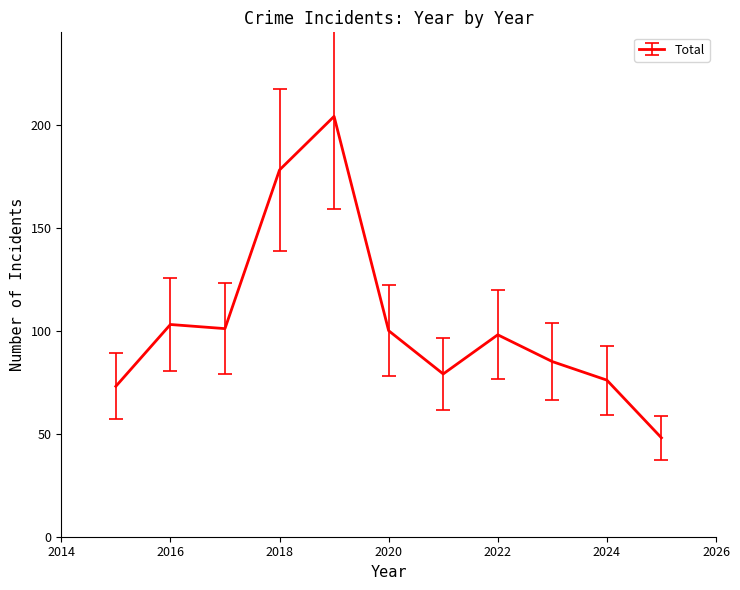

What is the difference between the maximum and minimum values?

156